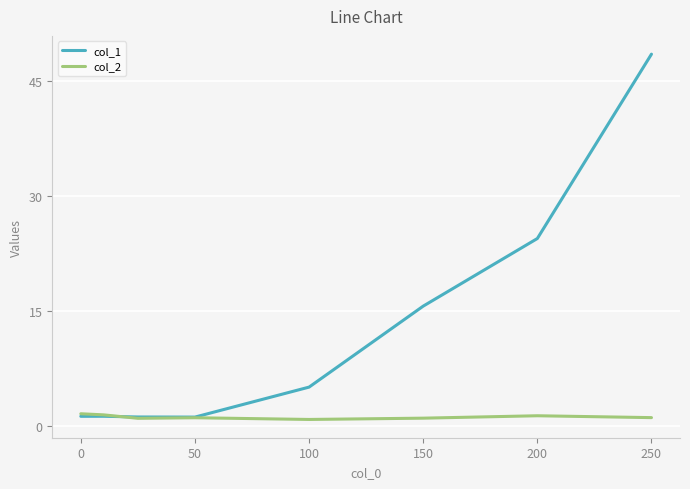

How many series are shown in this chart?

2